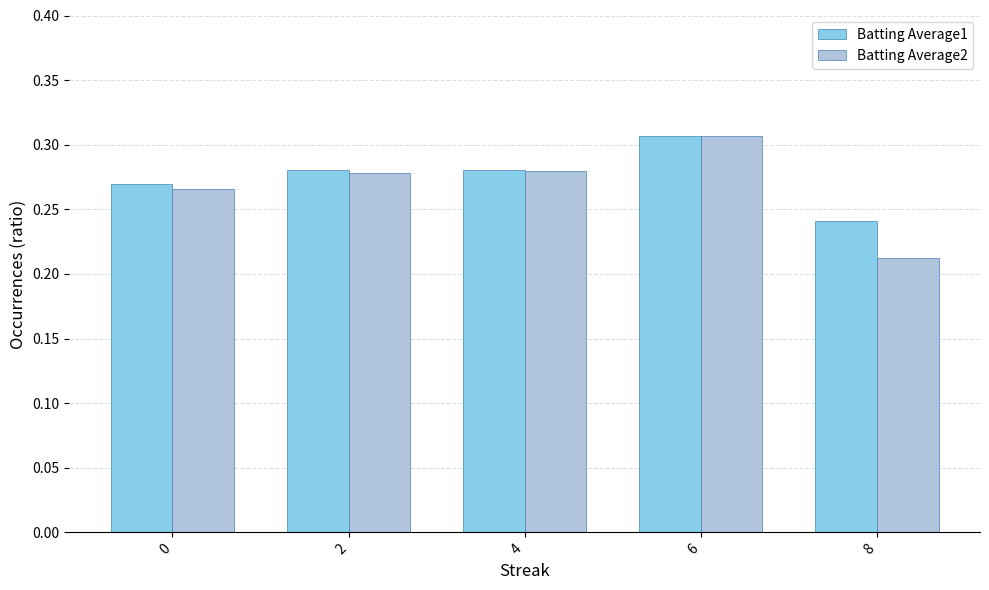

Rank the series at 8 from lowest to highest value.

Batting Average2, Batting Average1